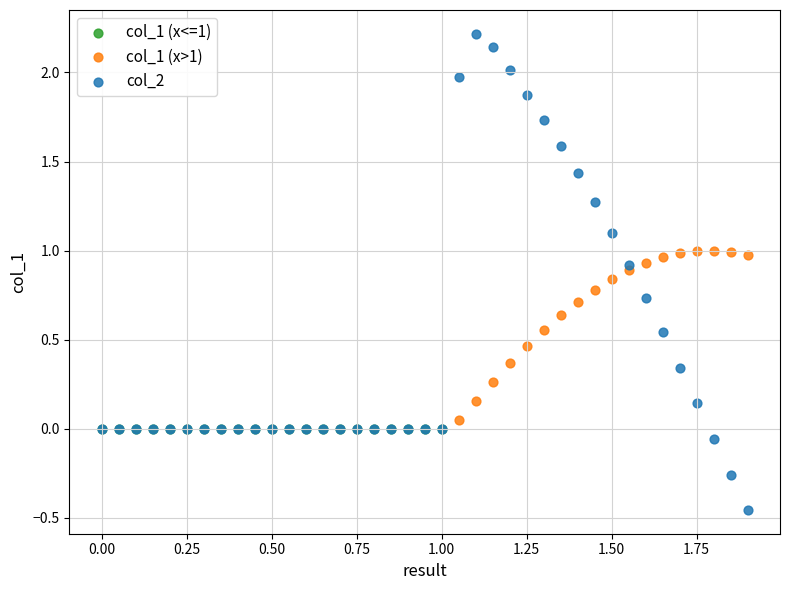

Which series reaches the maximum Y coordinate?

col_2